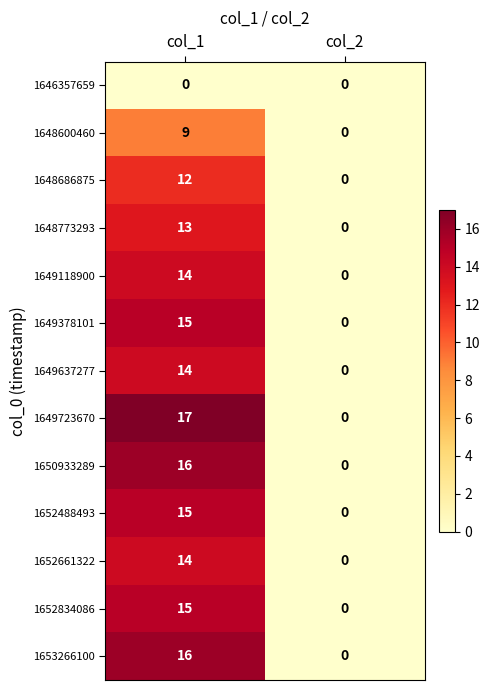

At which label is 1648600460 closest to 4?

col_2